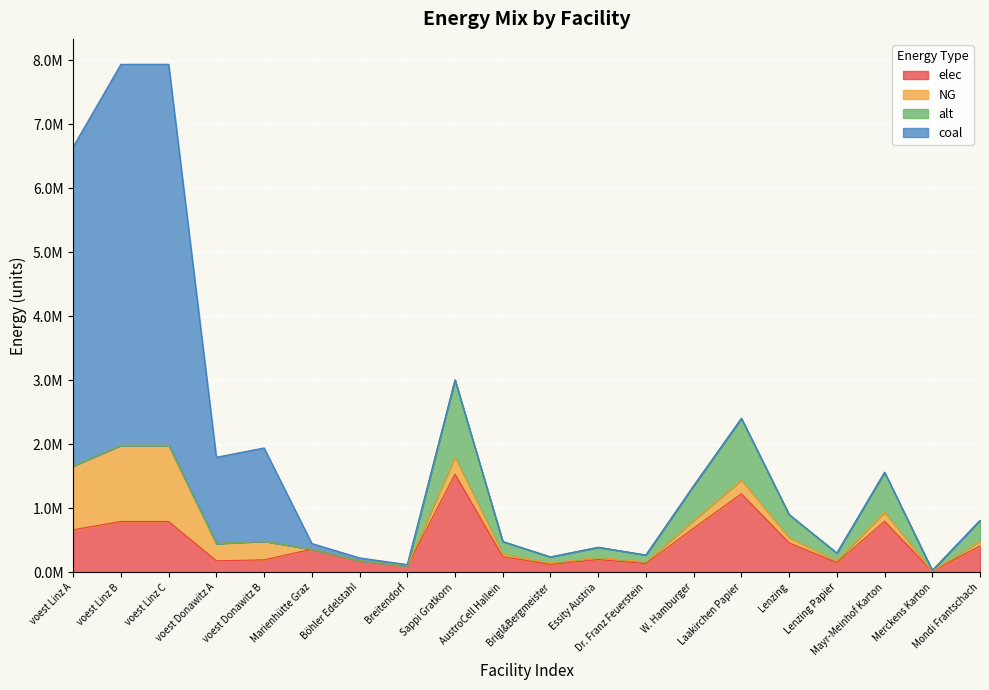

What are all the series names shown in the legend?

elec, NG, alt, coal